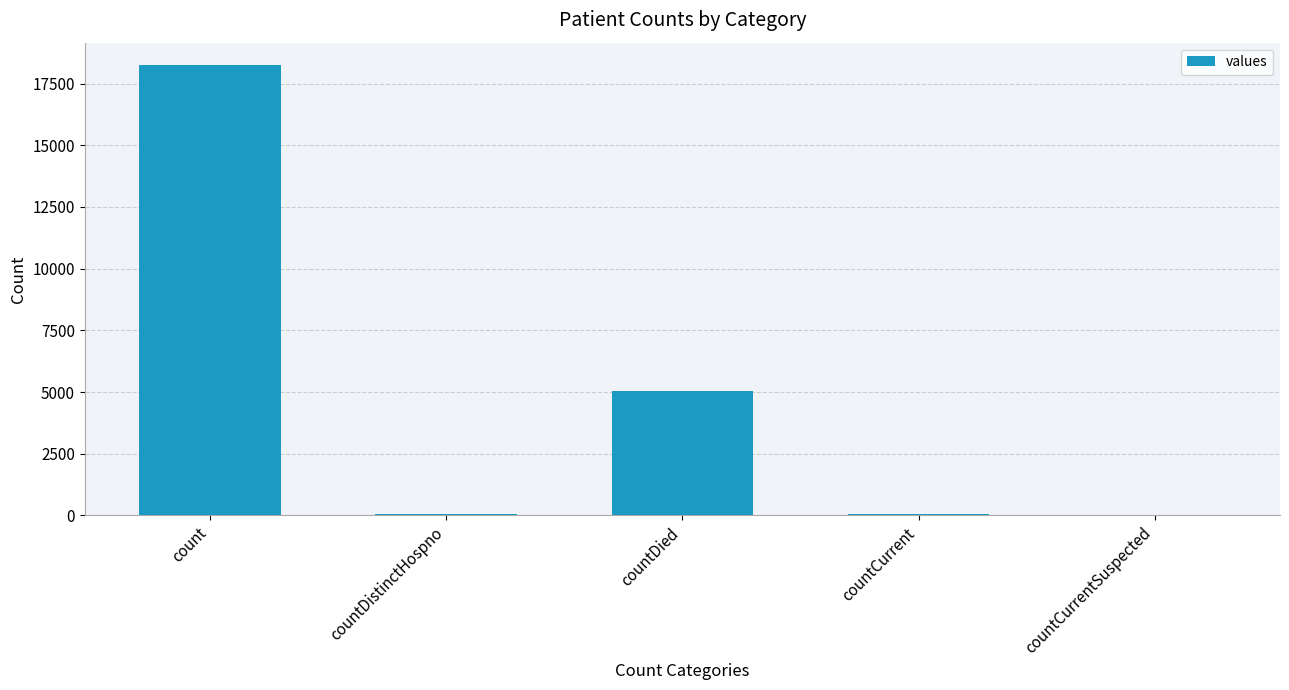

Where is the data nearest to the value 9121?

countDied